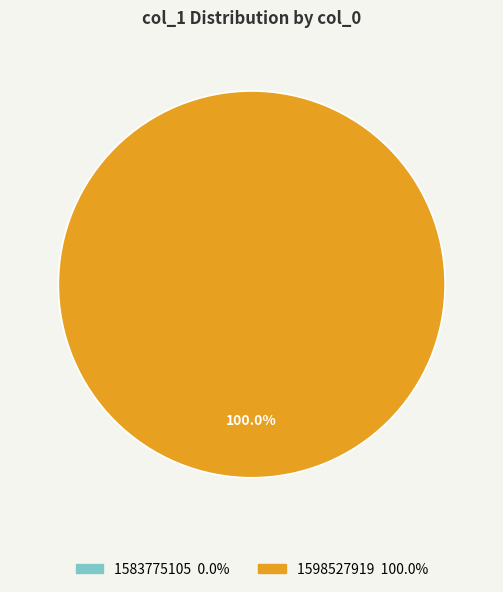

To the nearest percent, what is the difference between the 1598527919 and 1583775105 slice percentages?

100%